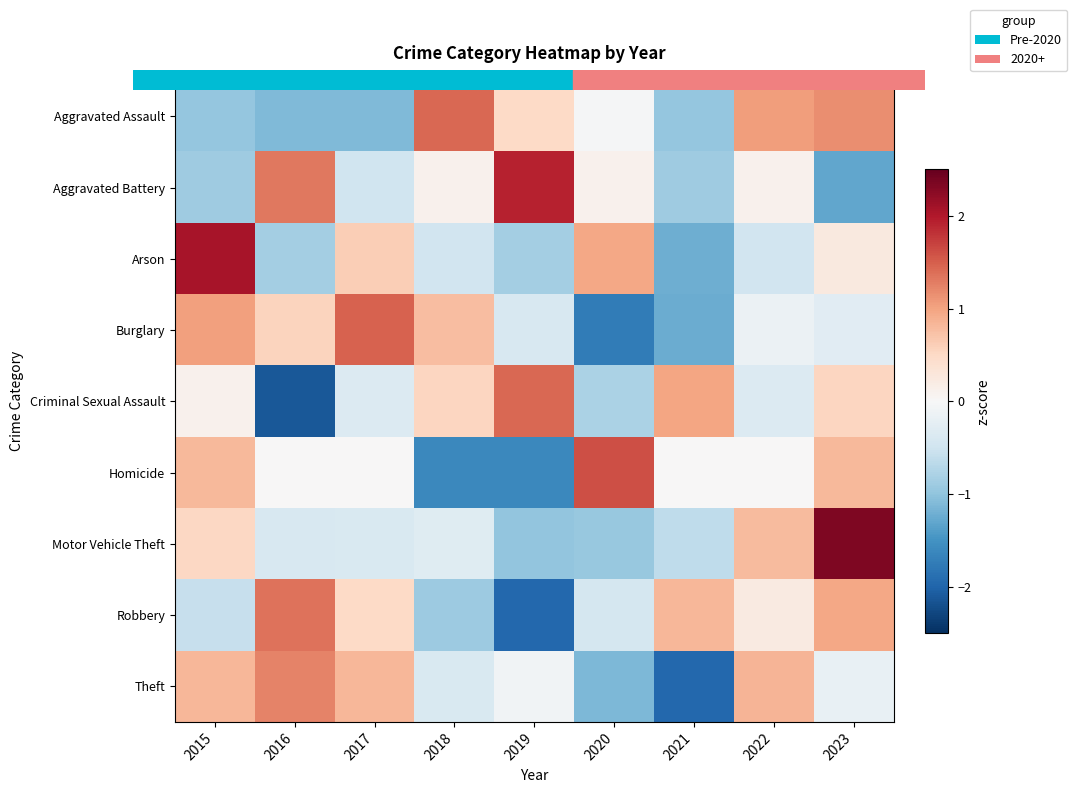

Reading right to left, what are all the values shown in this chart?

Aggravated Assault: 2023=1.2	2022=1.0	2021=-1.0	2020=-0.0	2019=0.5	2018=1.4	2017=-1.1	2016=-1.1	2015=-1.0
Aggravated Battery: 2023=-1.3	2022=0.1	2021=-0.9	2020=0.1	2019=1.9	2018=0.1	2017=-0.5	2016=1.3	2015=-0.9
Arson: 2023=0.2	2022=-0.5	2021=-1.2	2020=1.0	2019=-0.8	2018=-0.5	2017=0.6	2016=-0.8	2015=2.1
Burglary: 2023=-0.3	2022=-0.2	2021=-1.2	2020=-1.7	2019=-0.4	2018=0.8	2017=1.5	2016=0.6	2015=1.0
Criminal Sexual Assault: 2023=0.5	2022=-0.3	2021=1.0	2020=-0.8	2019=1.4	2018=0.5	2017=-0.3	2016=-2.1	2015=0.1
Homicide: 2023=0.8	2022=0.0	2021=0.0	2020=1.6	2019=-1.6	2018=-1.6	2017=0.0	2016=0.0	2015=0.8
Motor Vehicle Theft: 2023=2.3	2022=0.8	2021=-0.6	2020=-0.9	2019=-1.0	2018=-0.3	2017=-0.4	2016=-0.4	2015=0.5
Robbery: 2023=1.0	2022=0.2	2021=0.8	2020=-0.4	2019=-2.0	2018=-0.9	2017=0.5	2016=1.4	2015=-0.6
Theft: 2023=-0.2	2022=0.9	2021=-2.0	2020=-1.1	2019=-0.1	2018=-0.4	2017=0.8	2016=1.2	2015=0.8